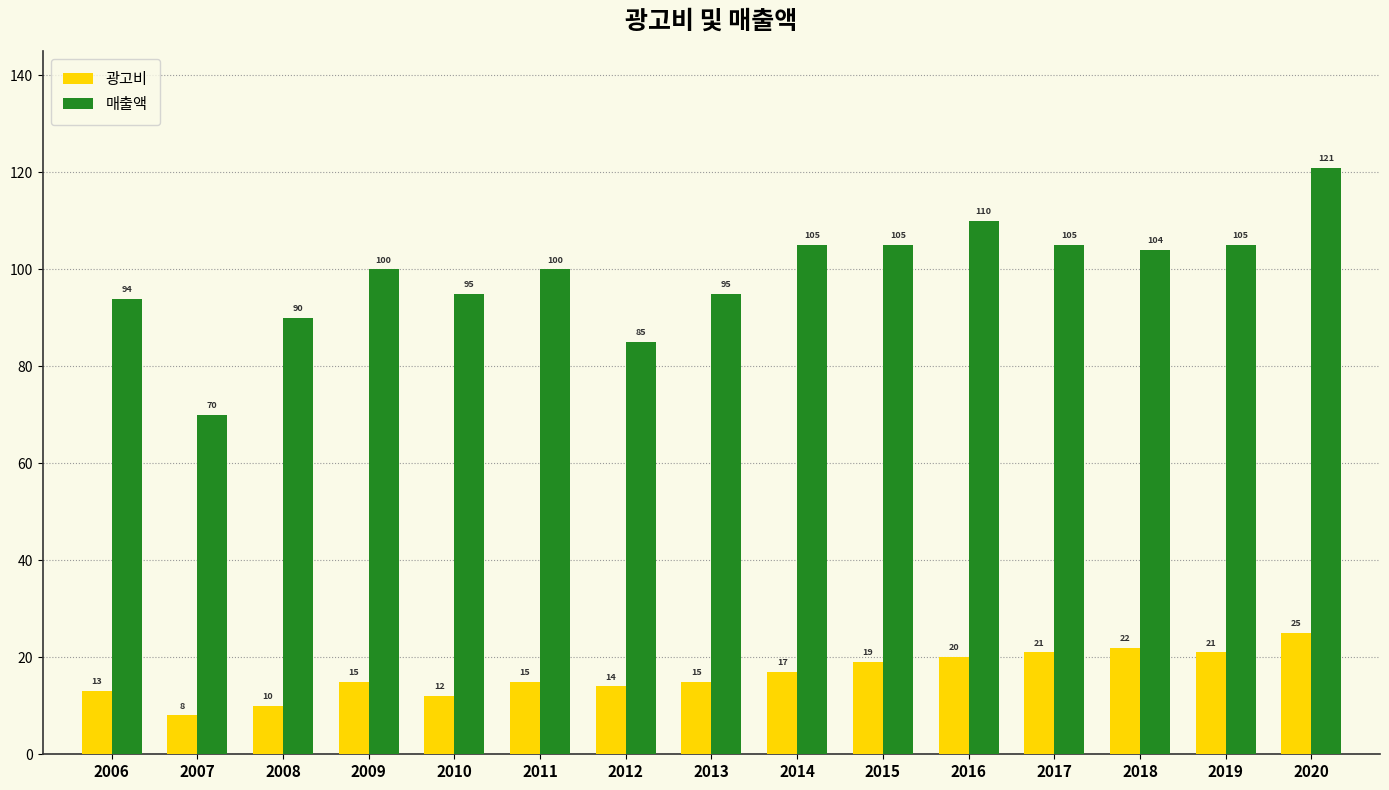

List the series in order of their peak value, highest first.

매출액, 광고비